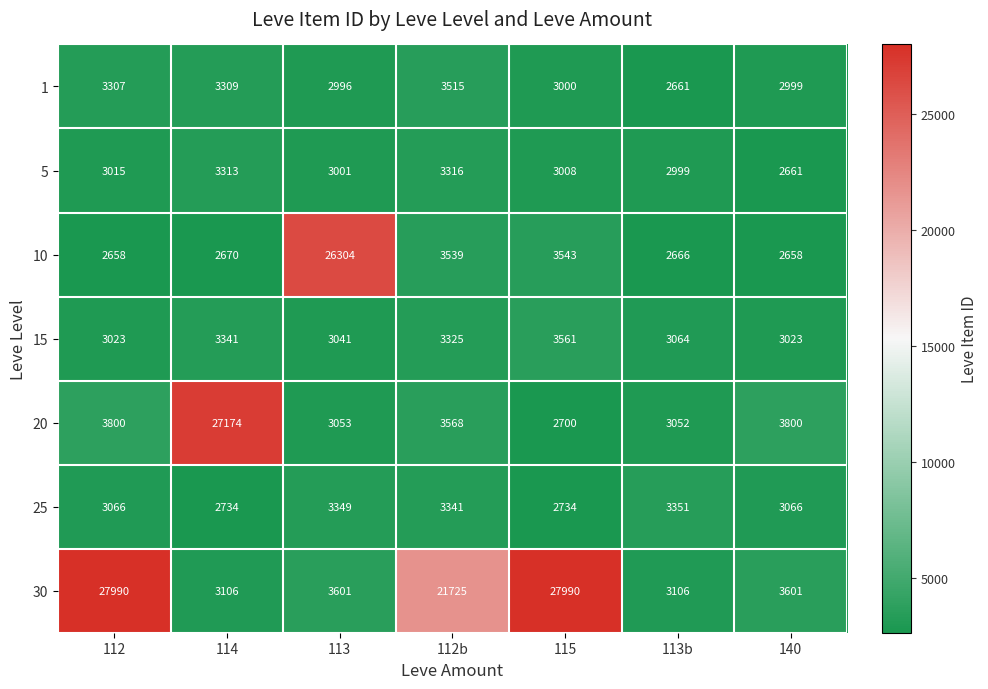

Is it true that 25 equals 3351 at 113b?

True